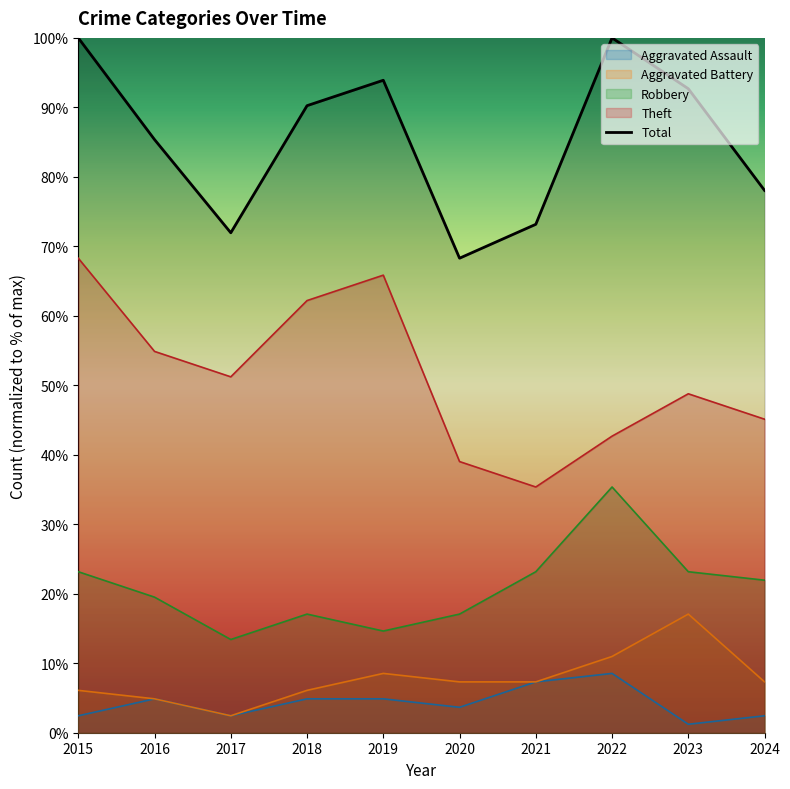

At how many categories does at least one series exceed 22?

10